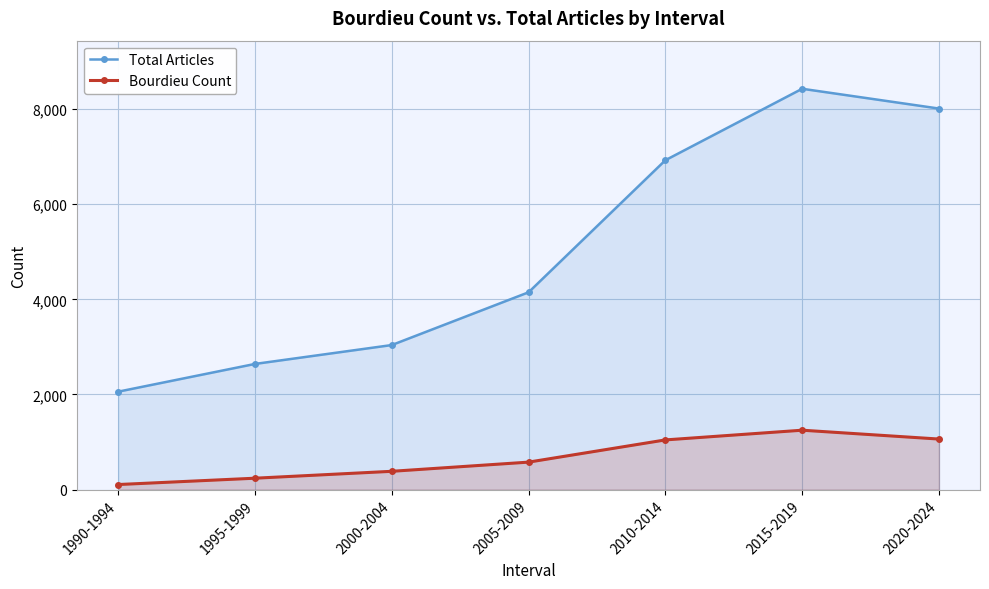

Between 1995-1999 and 2010-2014, which series saw the biggest shift?

Total Articles